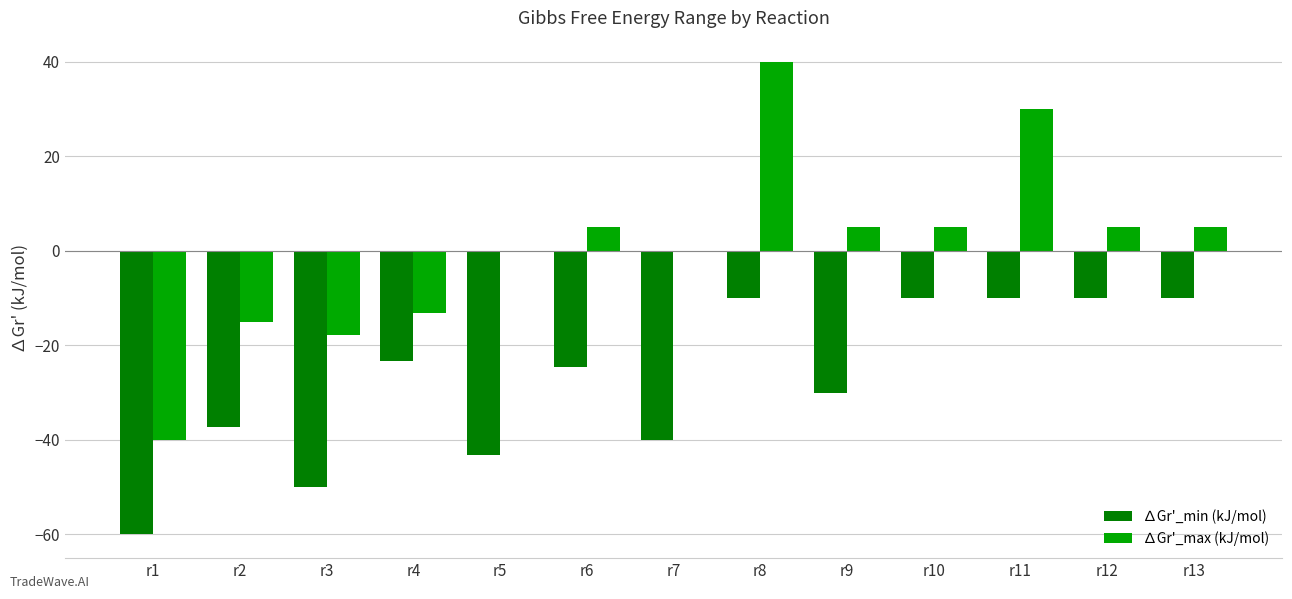

What is the average value of the ∆Gr'_min (kJ/mol) series?

-27.6